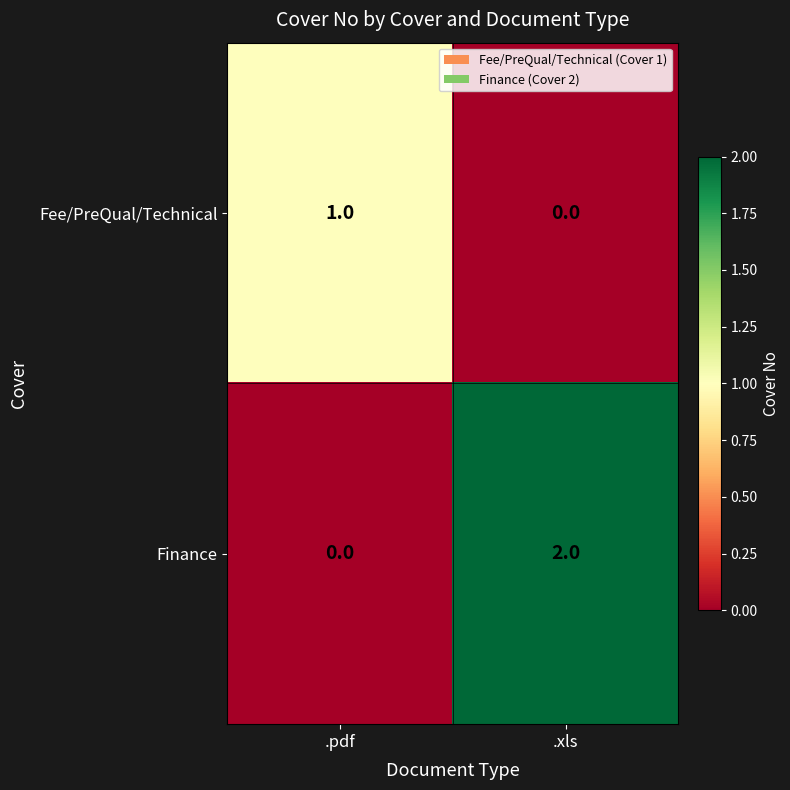

The value of Finance at .pdf is -1. True or false?

False